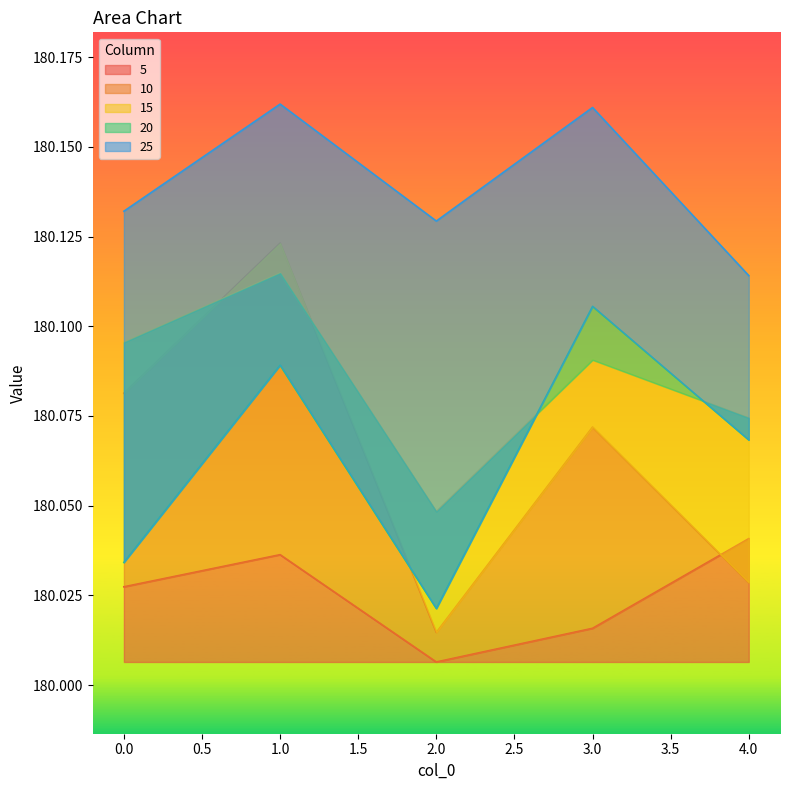

How many series are shown in this chart?

5